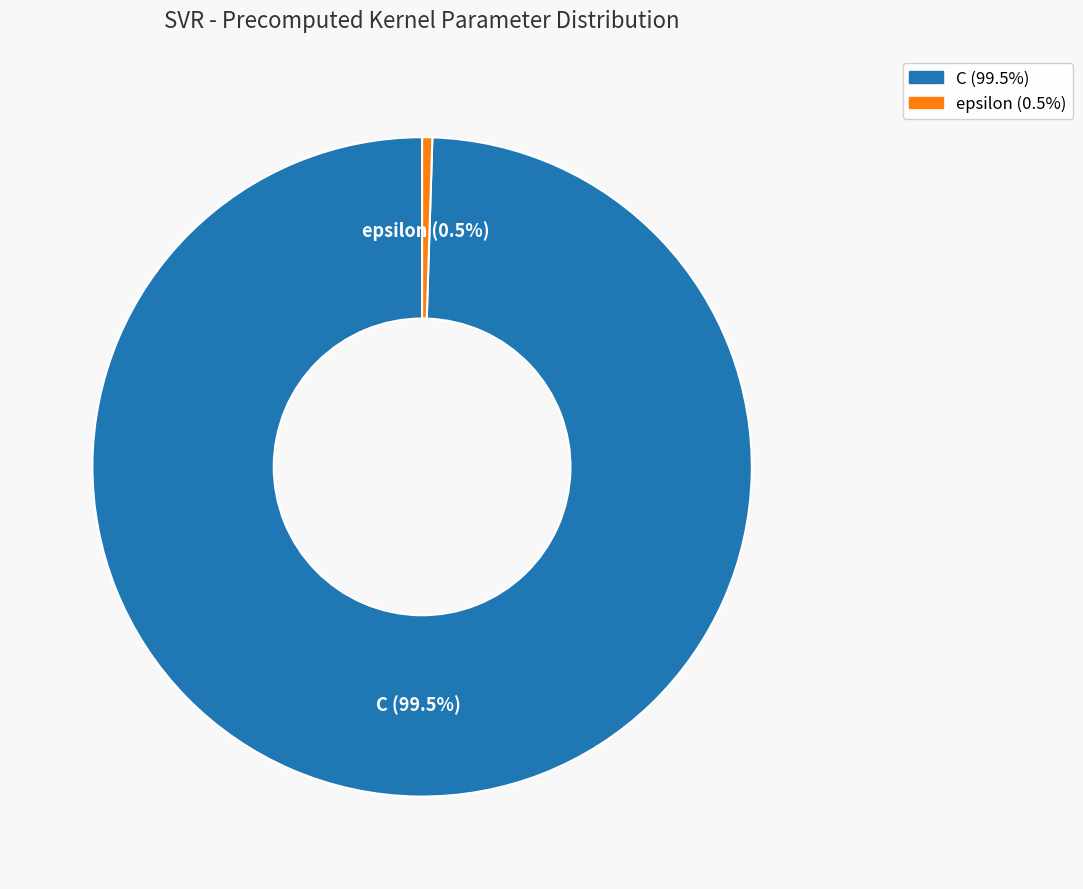

To the nearest percent, what is the difference between the epsilon and C slice percentages?

99%